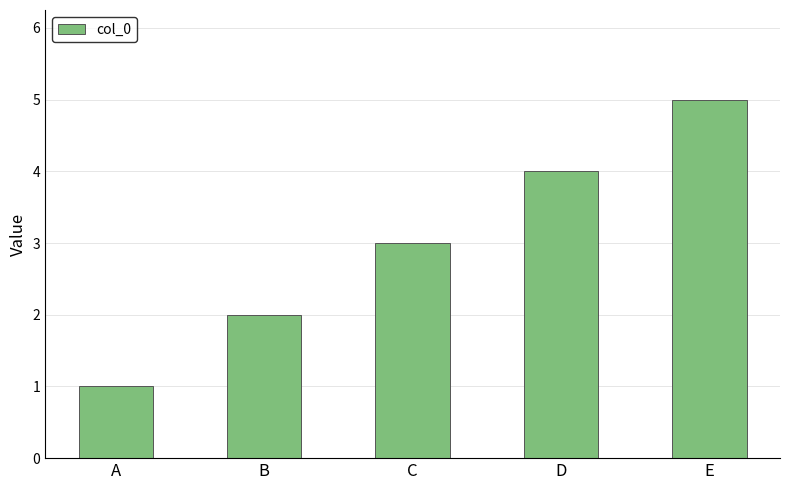

What is the value of the 1st bar from the left?

1